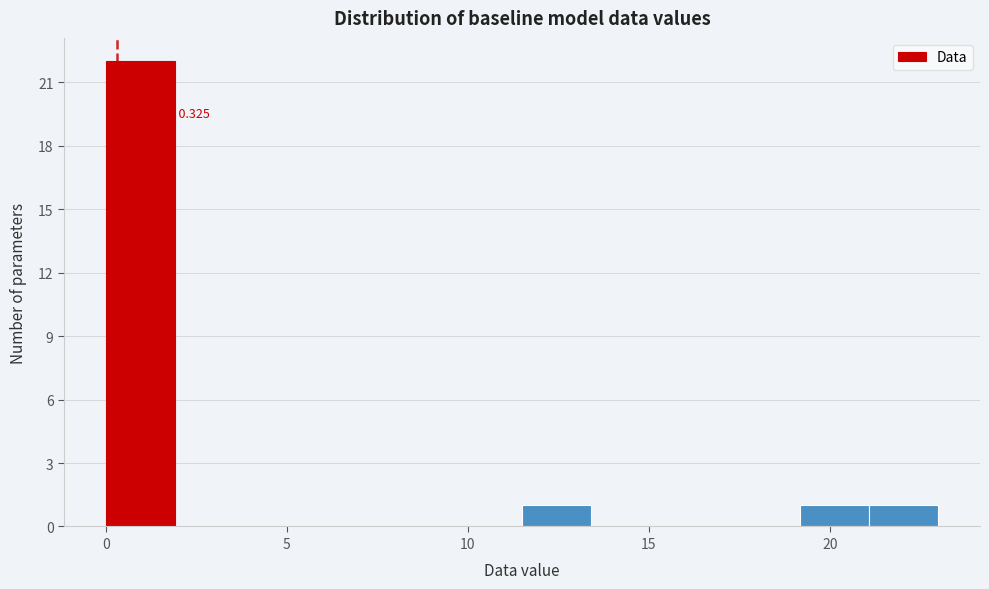

Read against the x-axis, roughly where is the centre of the tallest bar?

1.0